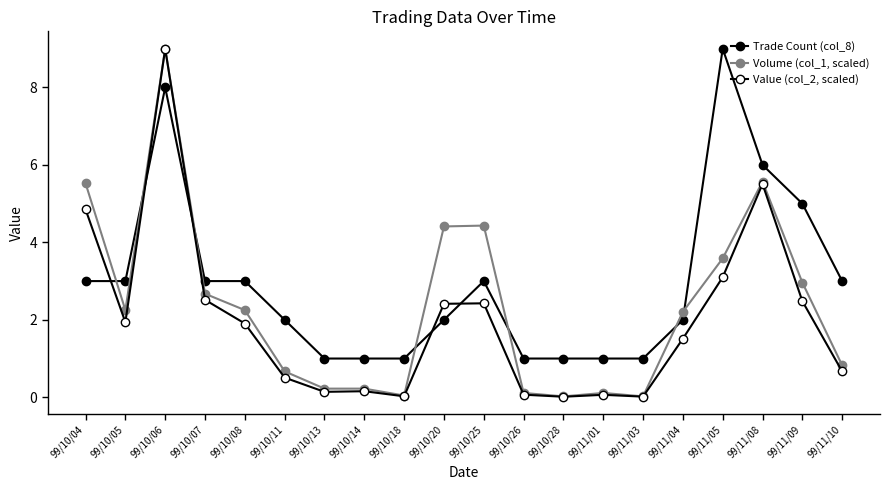

How many data points in Volume (col_1, scaled) are above 2?

11